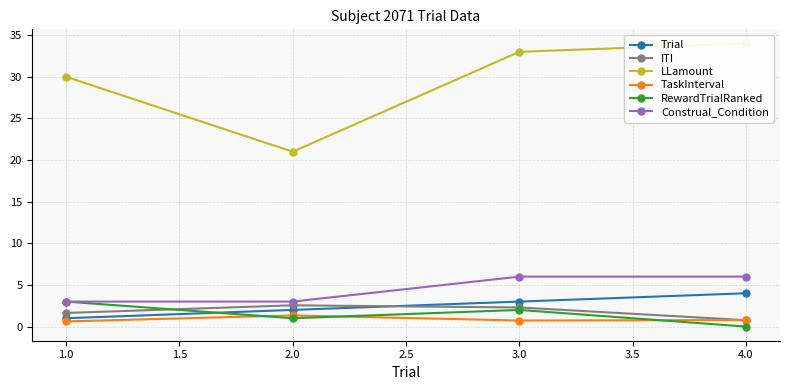

Does the chart have visible grid lines?

Yes